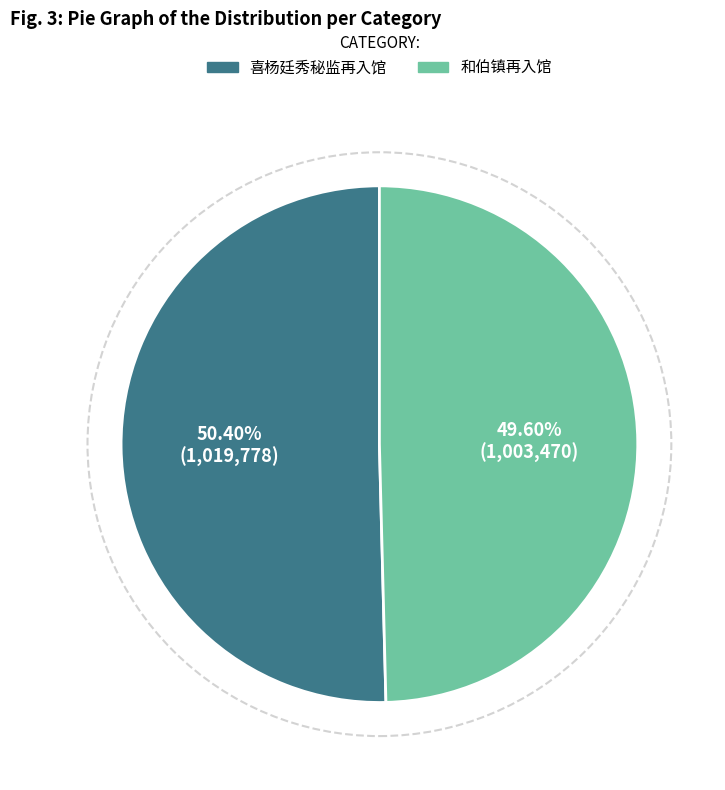

Combined, do 和伯镇再入馆 and 喜杨廷秀秘监再入馆 account for over 50%?

Yes